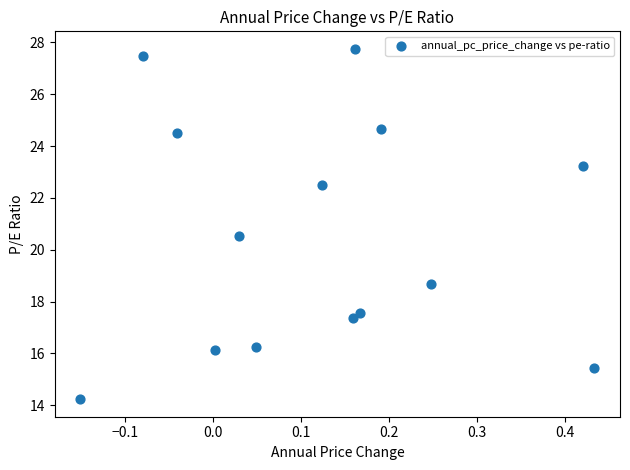

What Y value in the scatter plot is closest to 20?

20.5